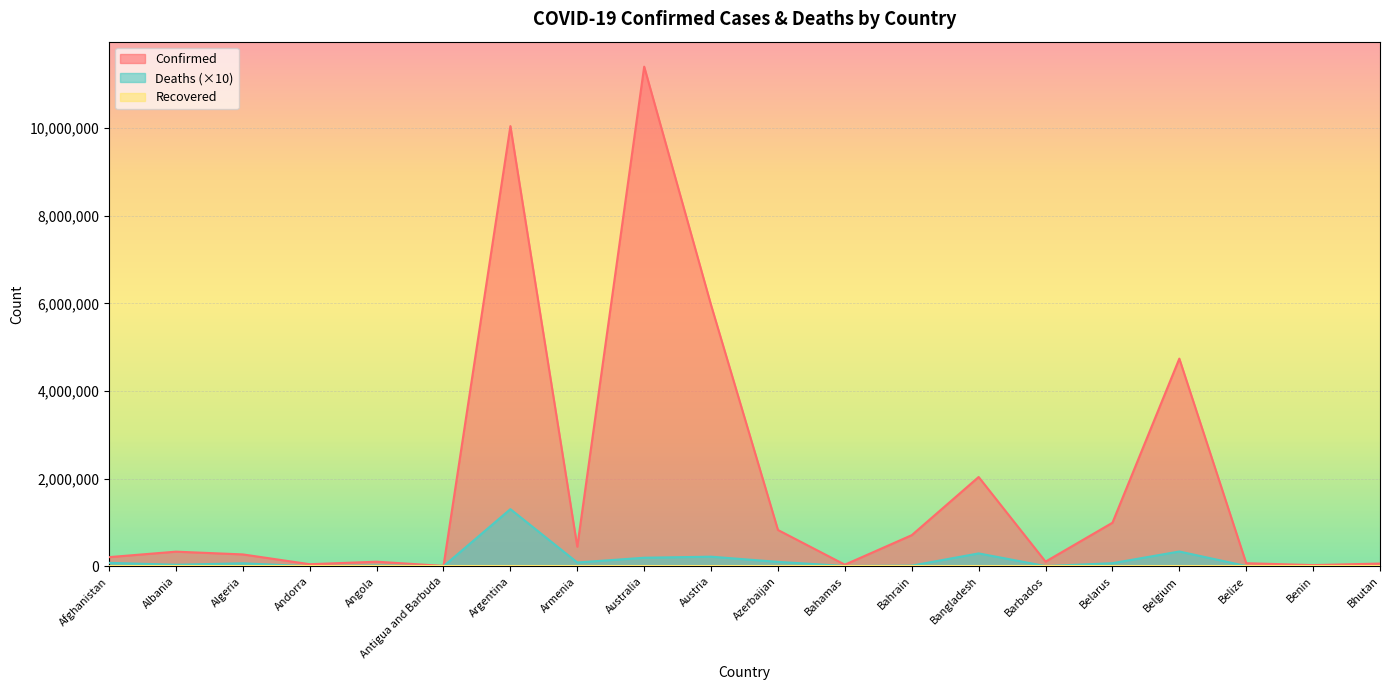

True or false: Confirmed and Deaths cross at least once.

False